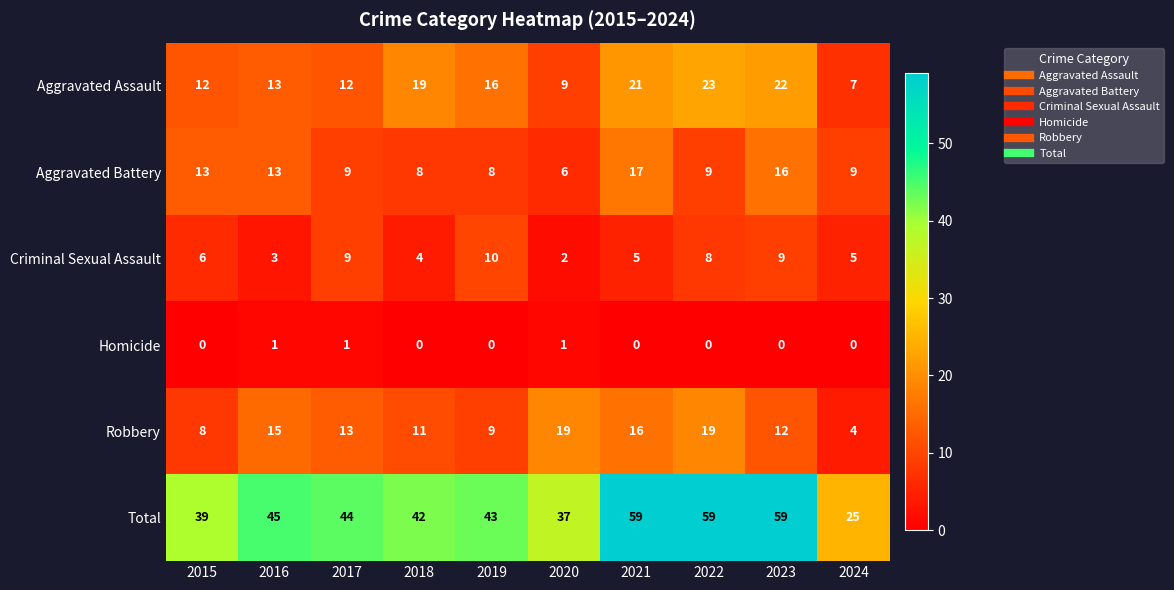

What is the difference between the second highest and second lowest values in the Aggravated Assault series?

13